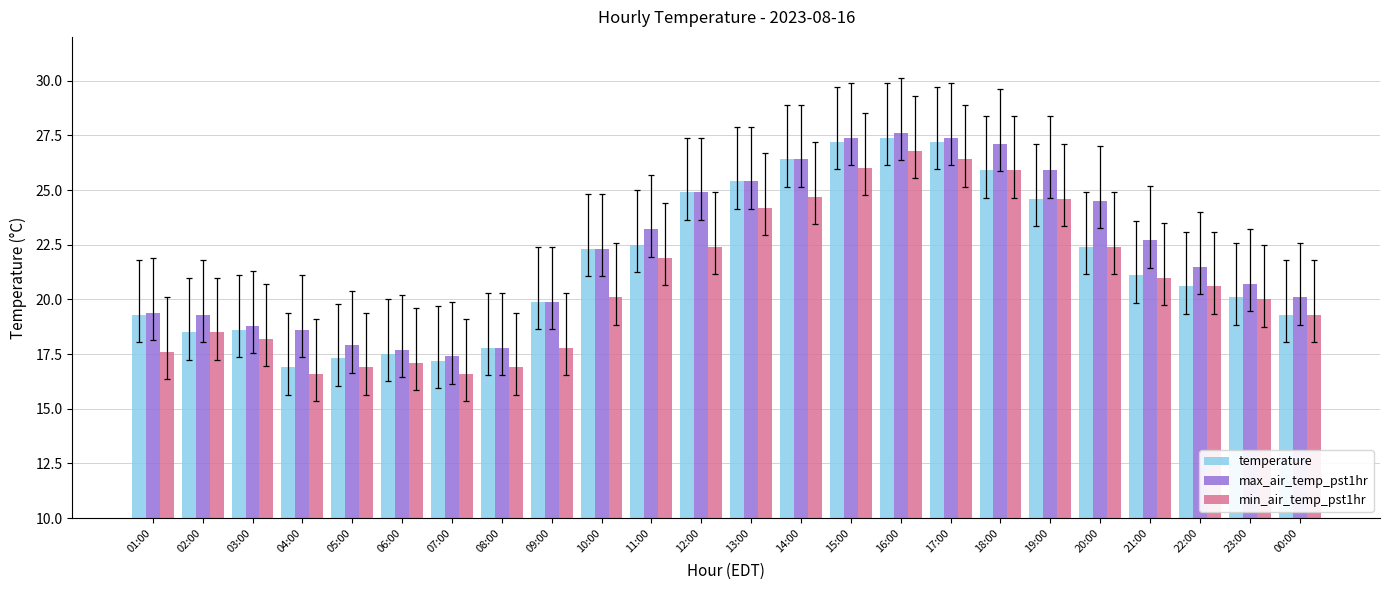

Rank the series by their maximum value, from highest to lowest.

max_air_temp_pst1hr, temperature, min_air_temp_pst1hr